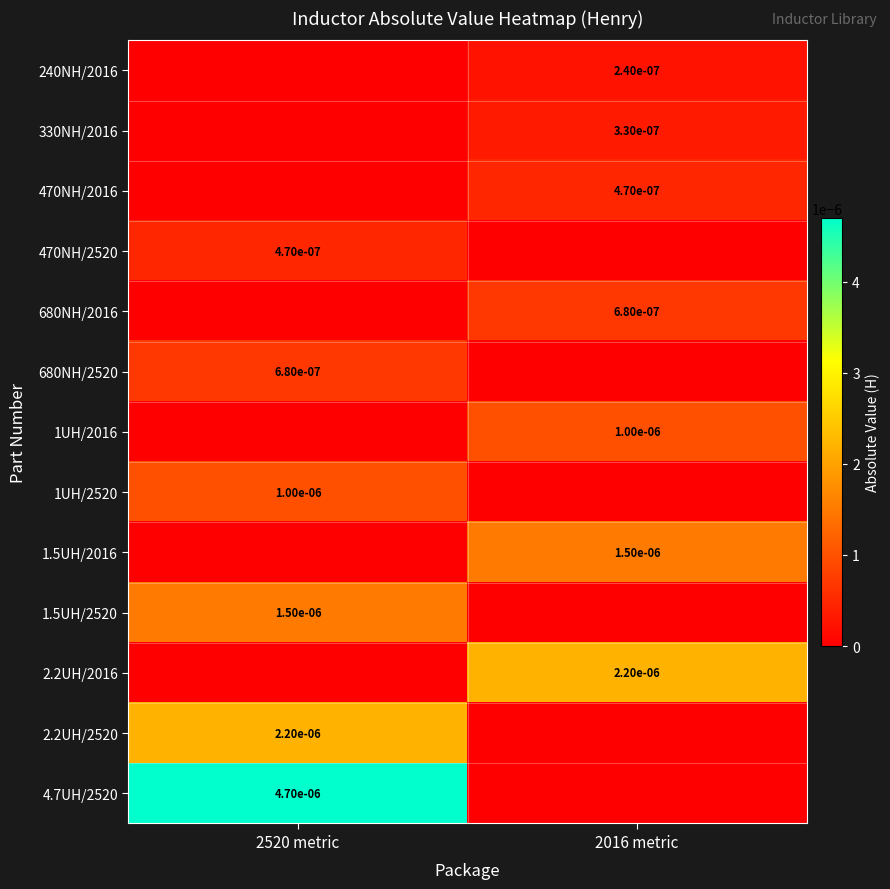

Count the number of categories in the chart.

2